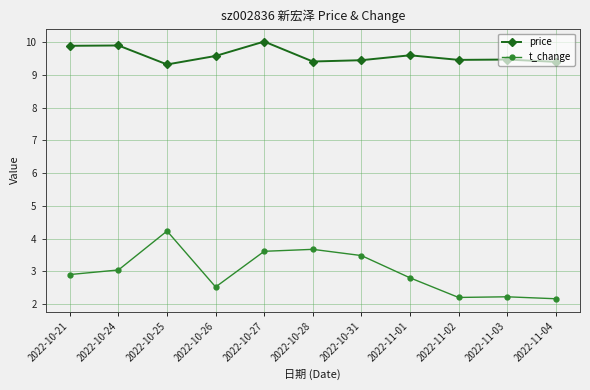

What is the approximate value of t_change at 2022-10-31?

3.5